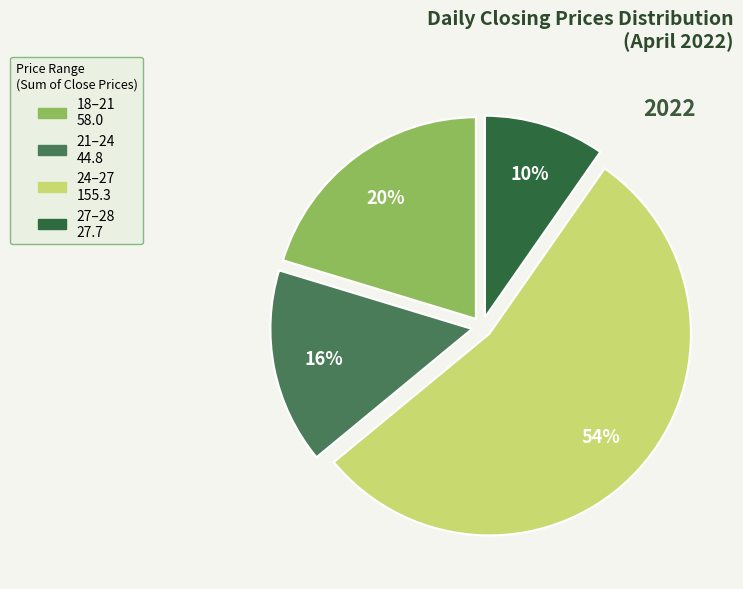

To the nearest percent, what is the average slice percentage?

25%